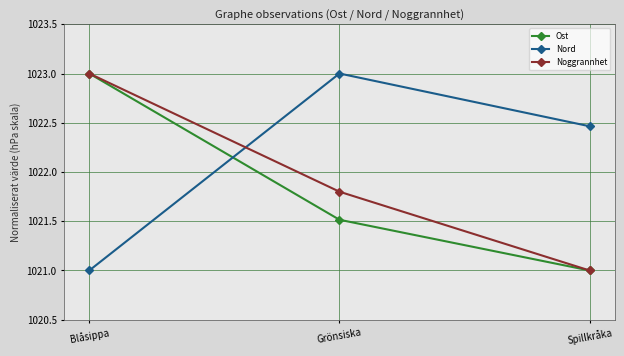

What is the difference between the highest and lowest values at Blåsippa?

2.0